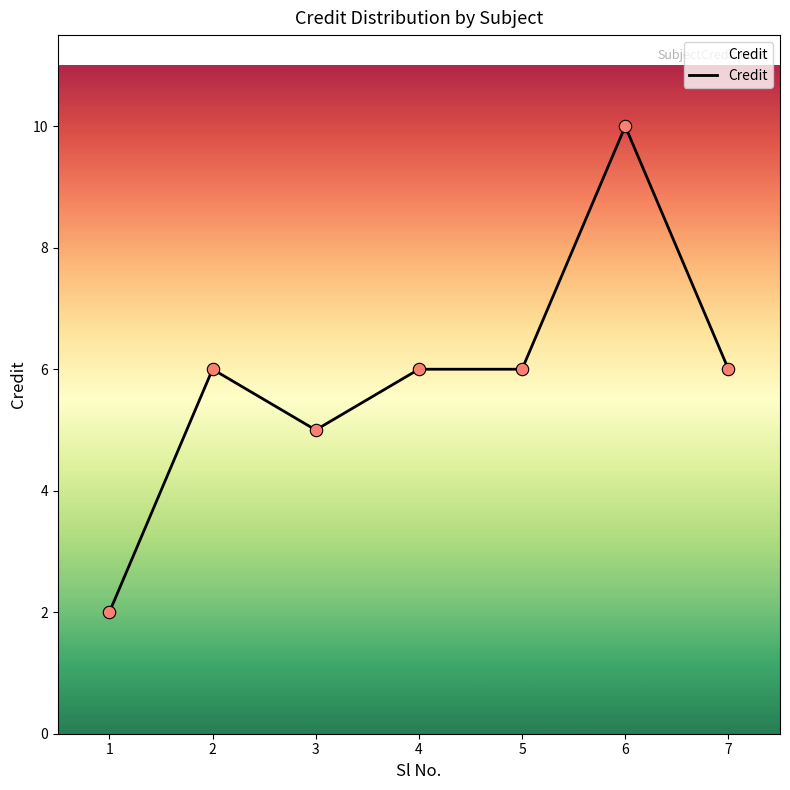

What is the ratio of the value at 7 to the value at 6?

0.6